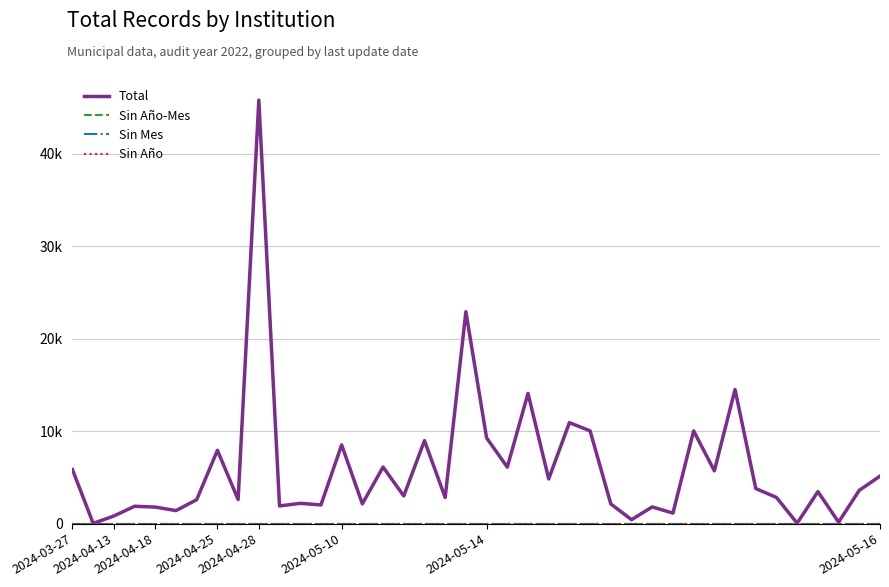

Is this an area chart (filled region under the line)?

No